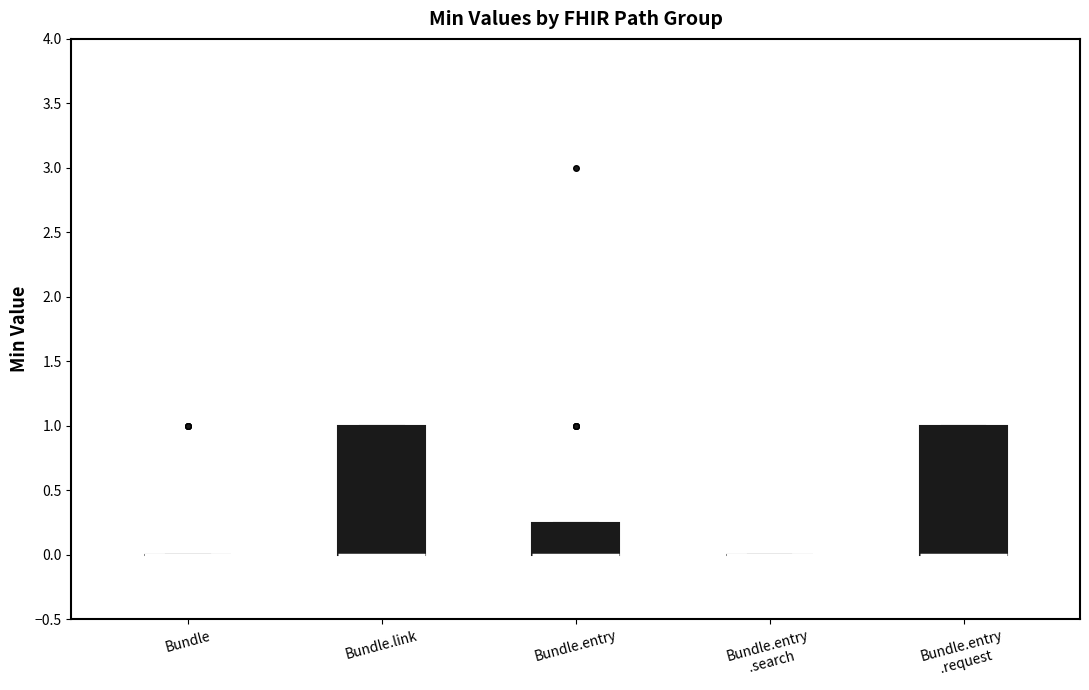

Reading left to right, read every box against the y-axis: the position of its median line, the range the box covers, and the ends of its whiskers. The values are not printed on the chart, so give them approximately, as read against the axis.

Bundle: box collapsed to a line at 0.00, whiskers 0.00 to 0.00
Bundle.link: median 0.00 (drawn on the box's lower edge), box 0.00 to 1.00, whiskers 0.00 to 1.00
Bundle.entry: median 0.00 (drawn on the box's lower edge), box 0.00 to 0.25, whiskers 0.00 to 0.25
Bundle.entry .search: box collapsed to a line at 0.00, whiskers 0.00 to 0.00
Bundle.entry .request: median 0.00 (drawn on the box's lower edge), box 0.00 to 1.00, whiskers 0.00 to 1.00